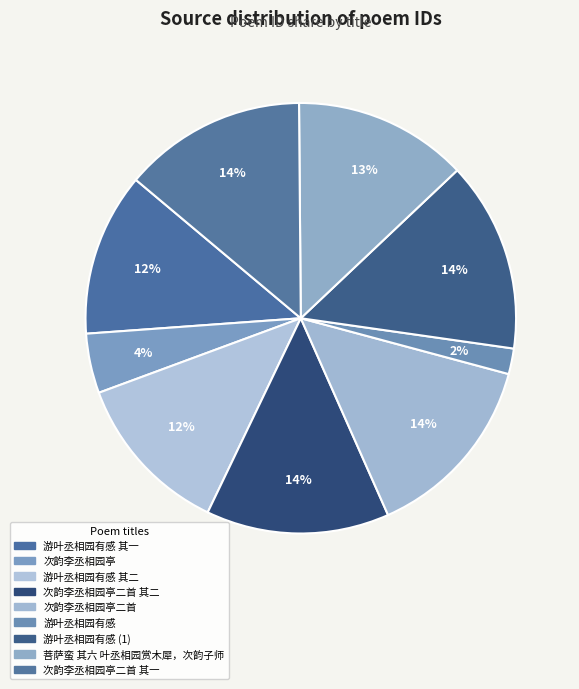

How many slices are in this pie chart?

9